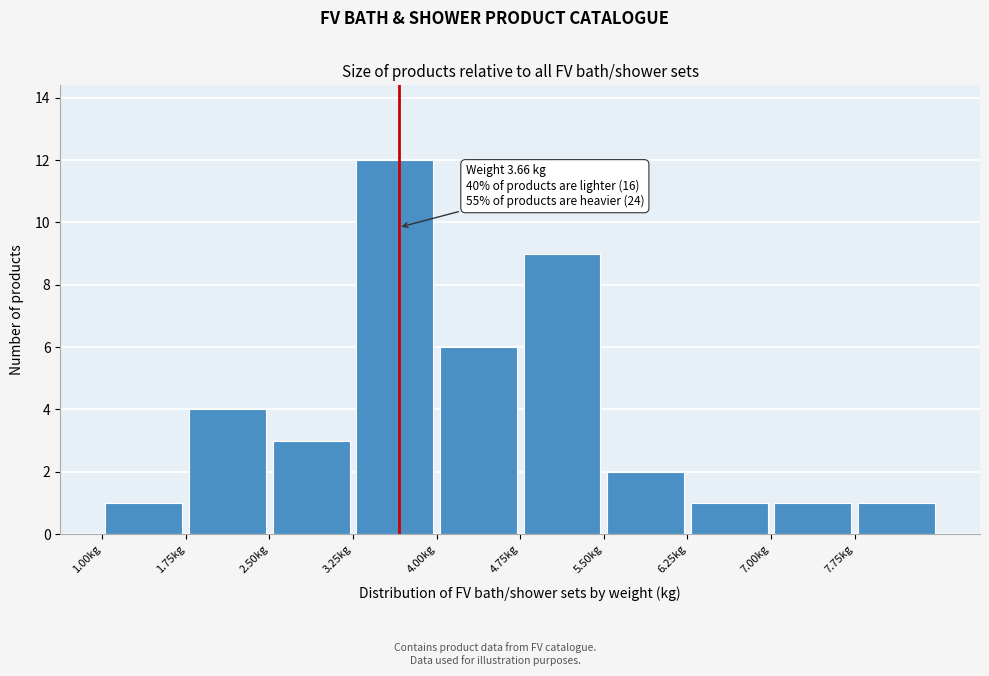

Over which range of the x-axis is the bar tallest?

3.25 to 4.00